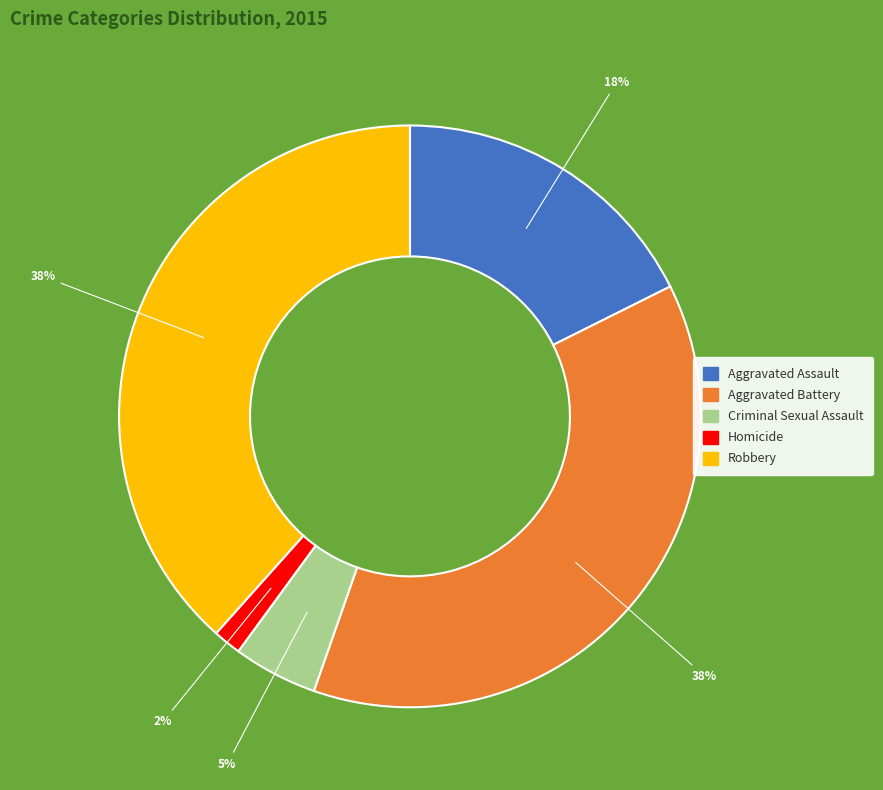

Does Criminal Sexual Assault represent more than half of the total?

No